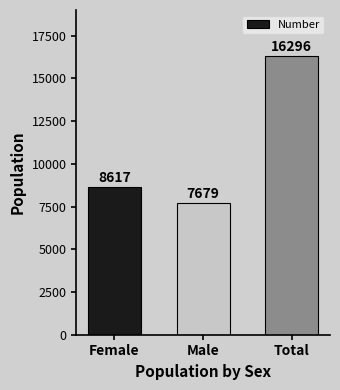

What is the change in value from Male to Total?

+8617